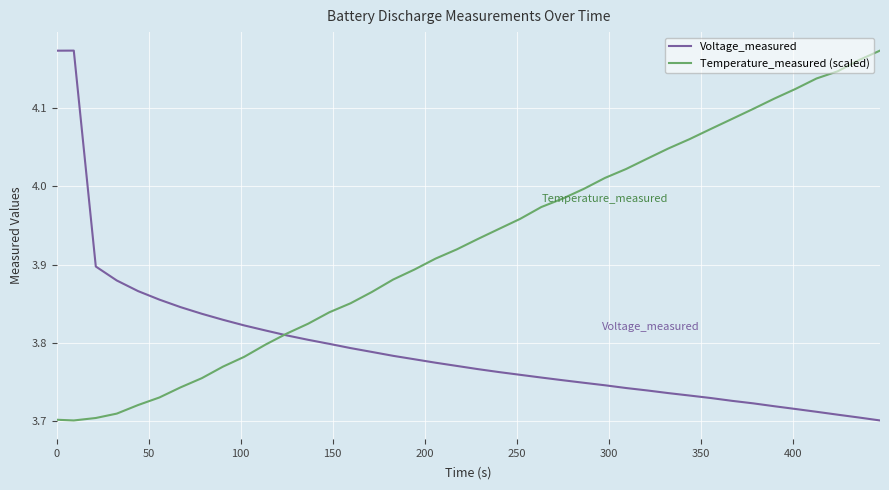

List the series in order of their overall mean, highest first.

Temperature_measured (scaled), Voltage_measured